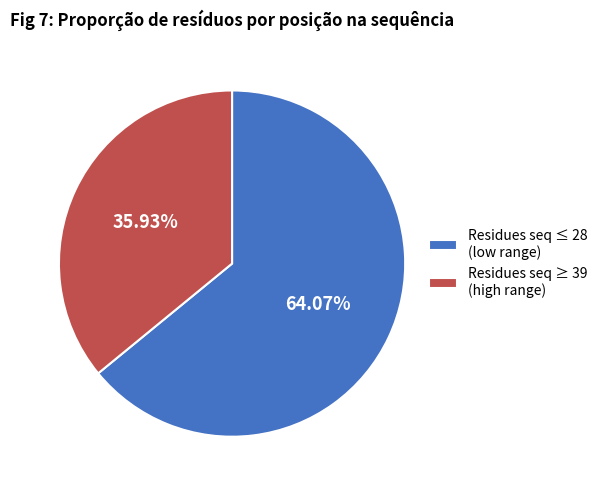

What is the largest slice in the pie chart?

Residues seq ≤ 28 (low range)